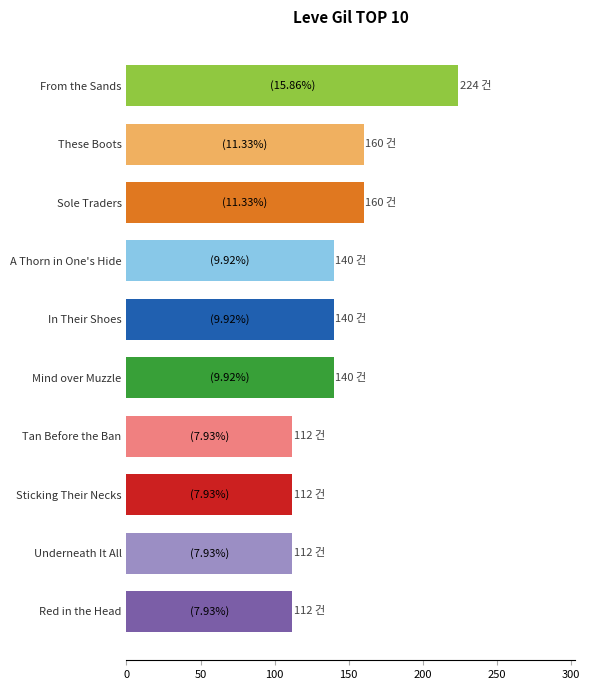

The value at Sole Traders is 44. True or false?

False